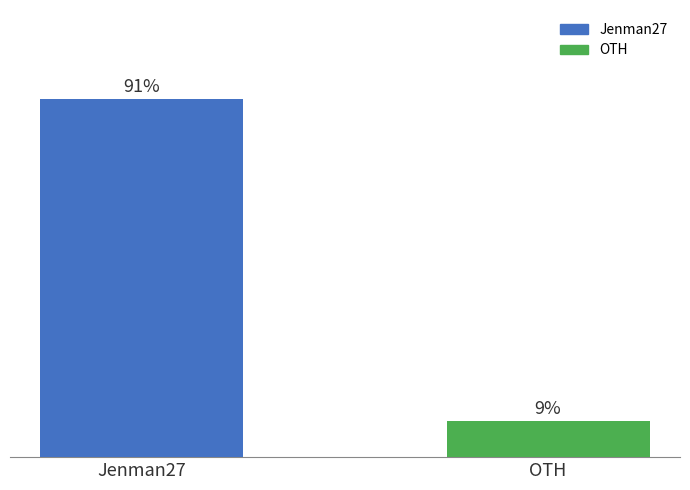

Does the chart contain any negative values?

No